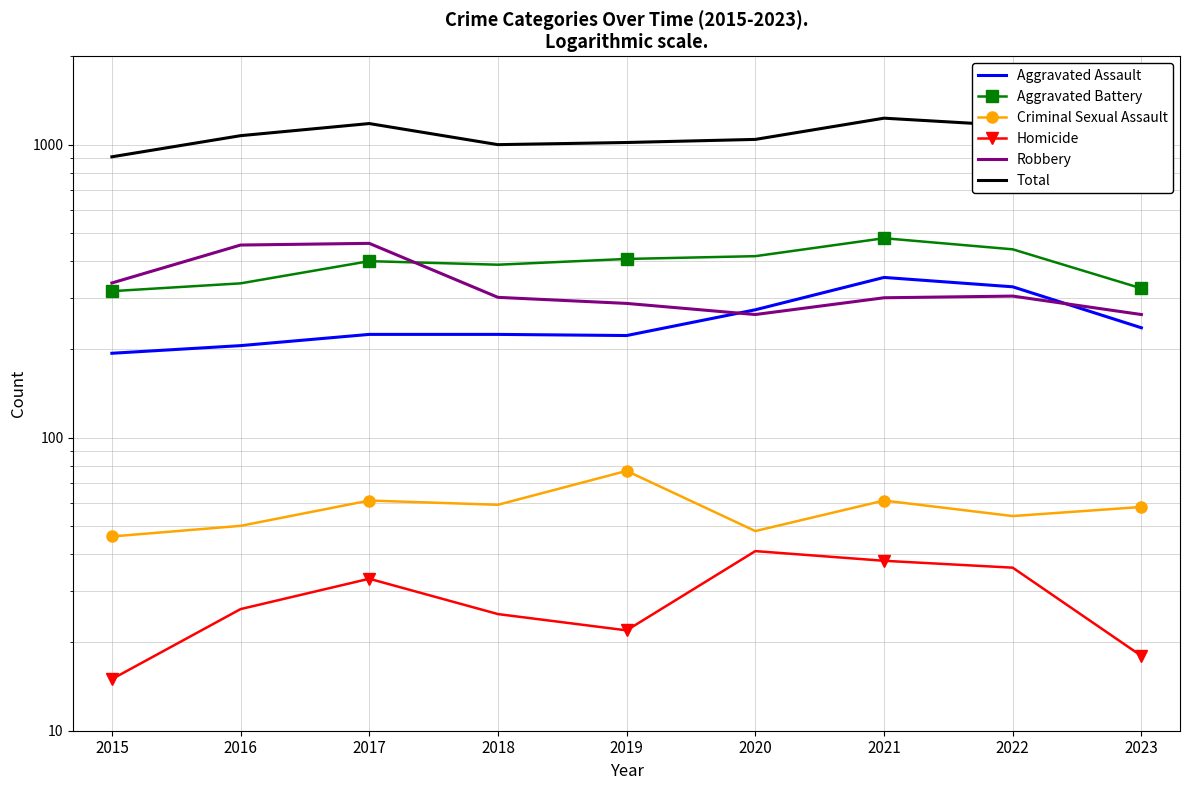

In Aggravated Battery, how many points are lower than both neighbors (excluding endpoints)?

1